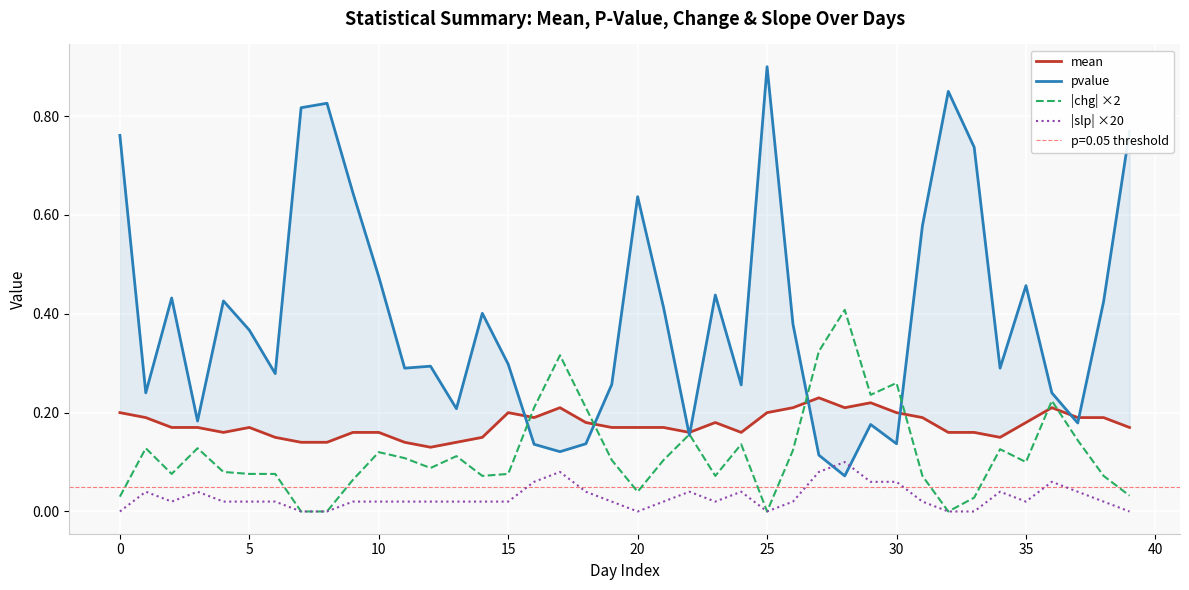

After their last crossing, which series has the higher values: mean or |chg| ×2?

mean